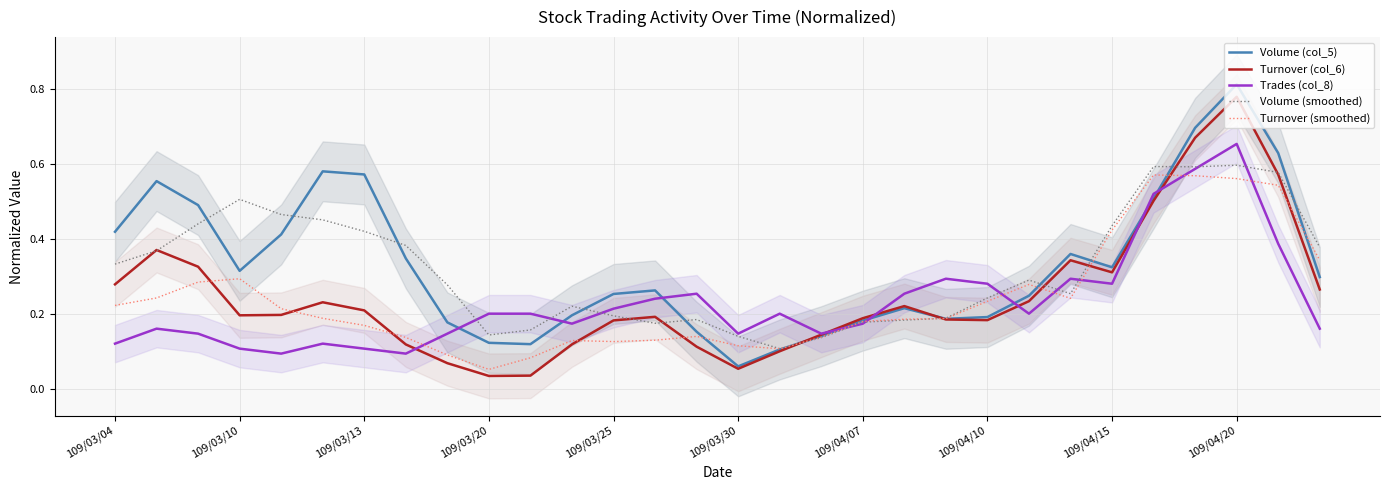

Which category has the highest value in the Volume (col_5) series?

109/04/20